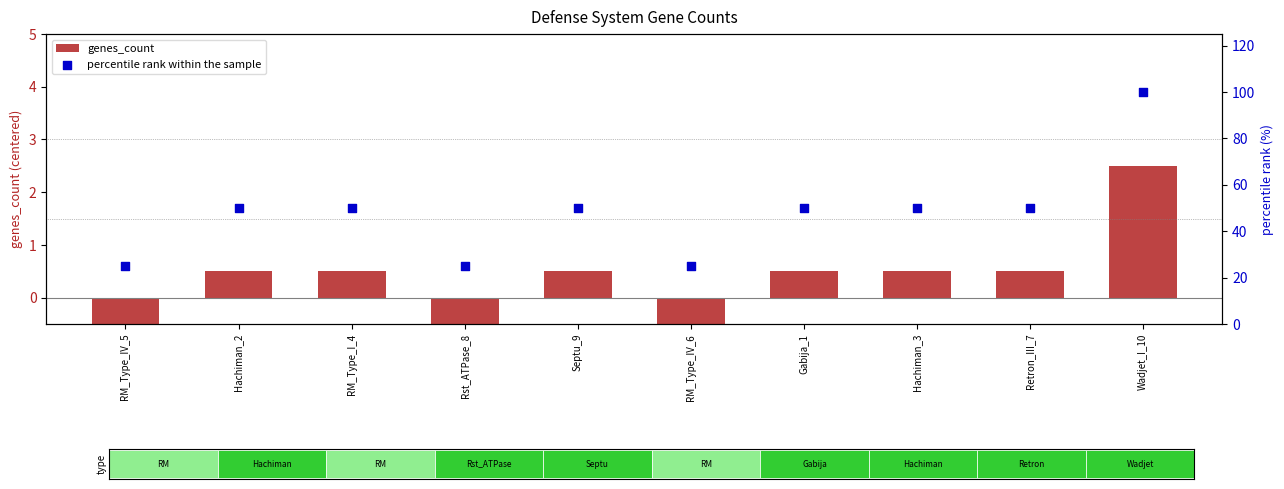

What is the total value across all series at Gabija_1?

50.5